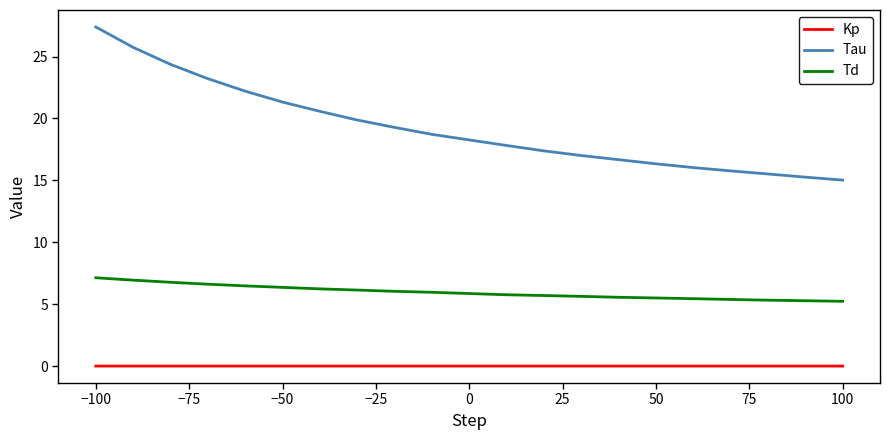

List the series in order of their peak value, lowest first.

Kp, Td, Tau